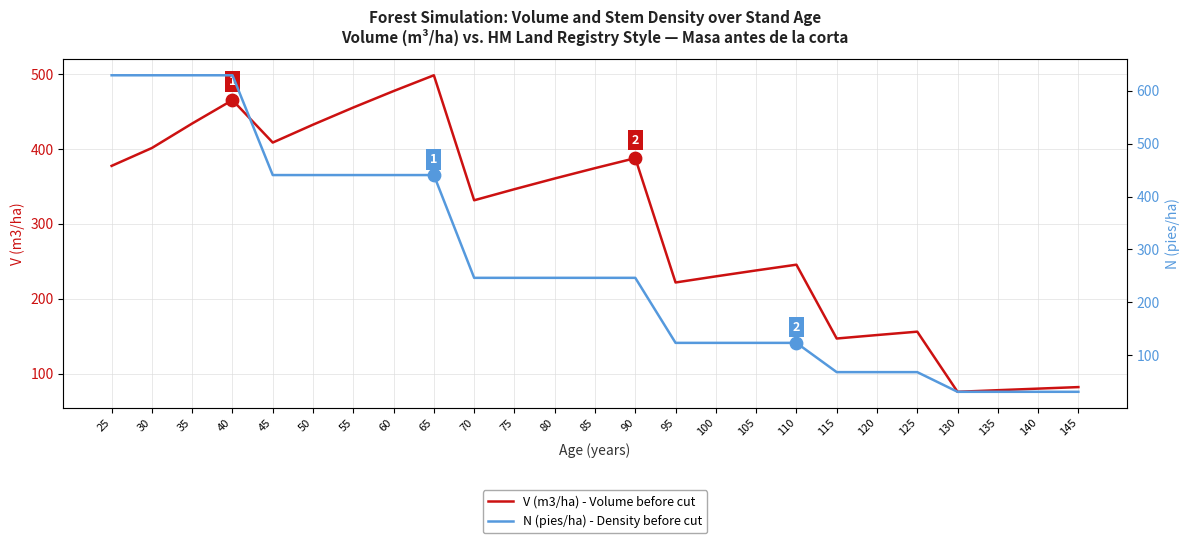

At which category is the sum across all series the highest?

40